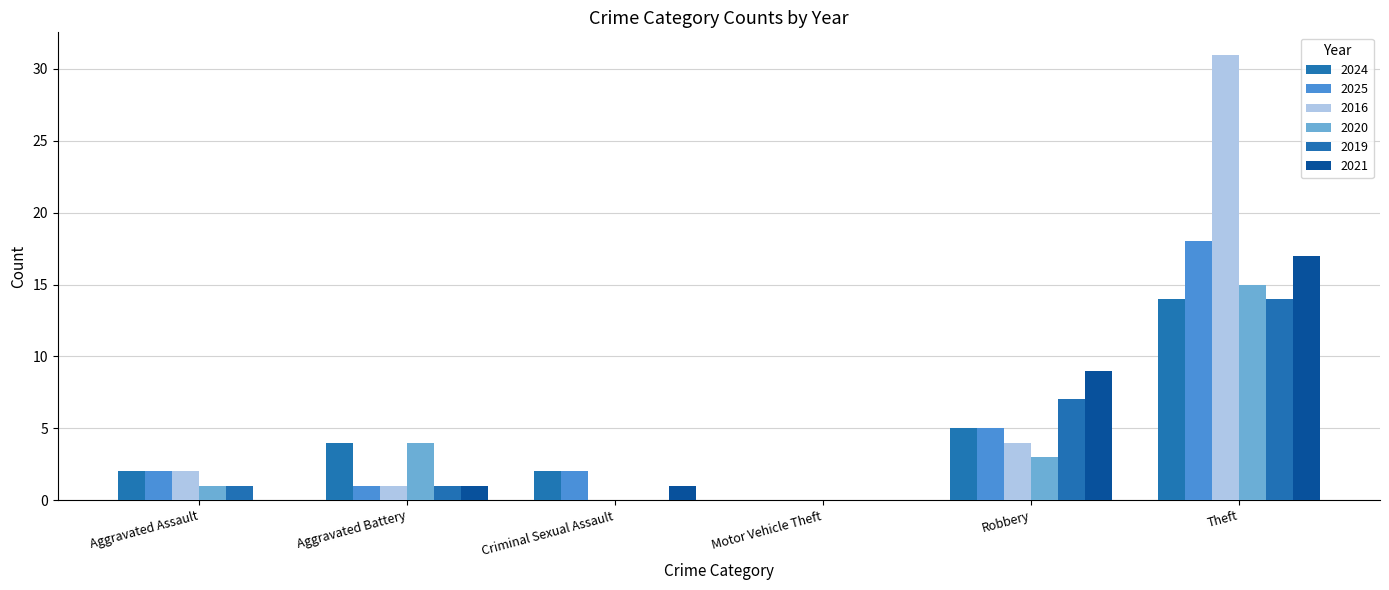

Are the bars grouped side by side (vs. stacked)?

Yes